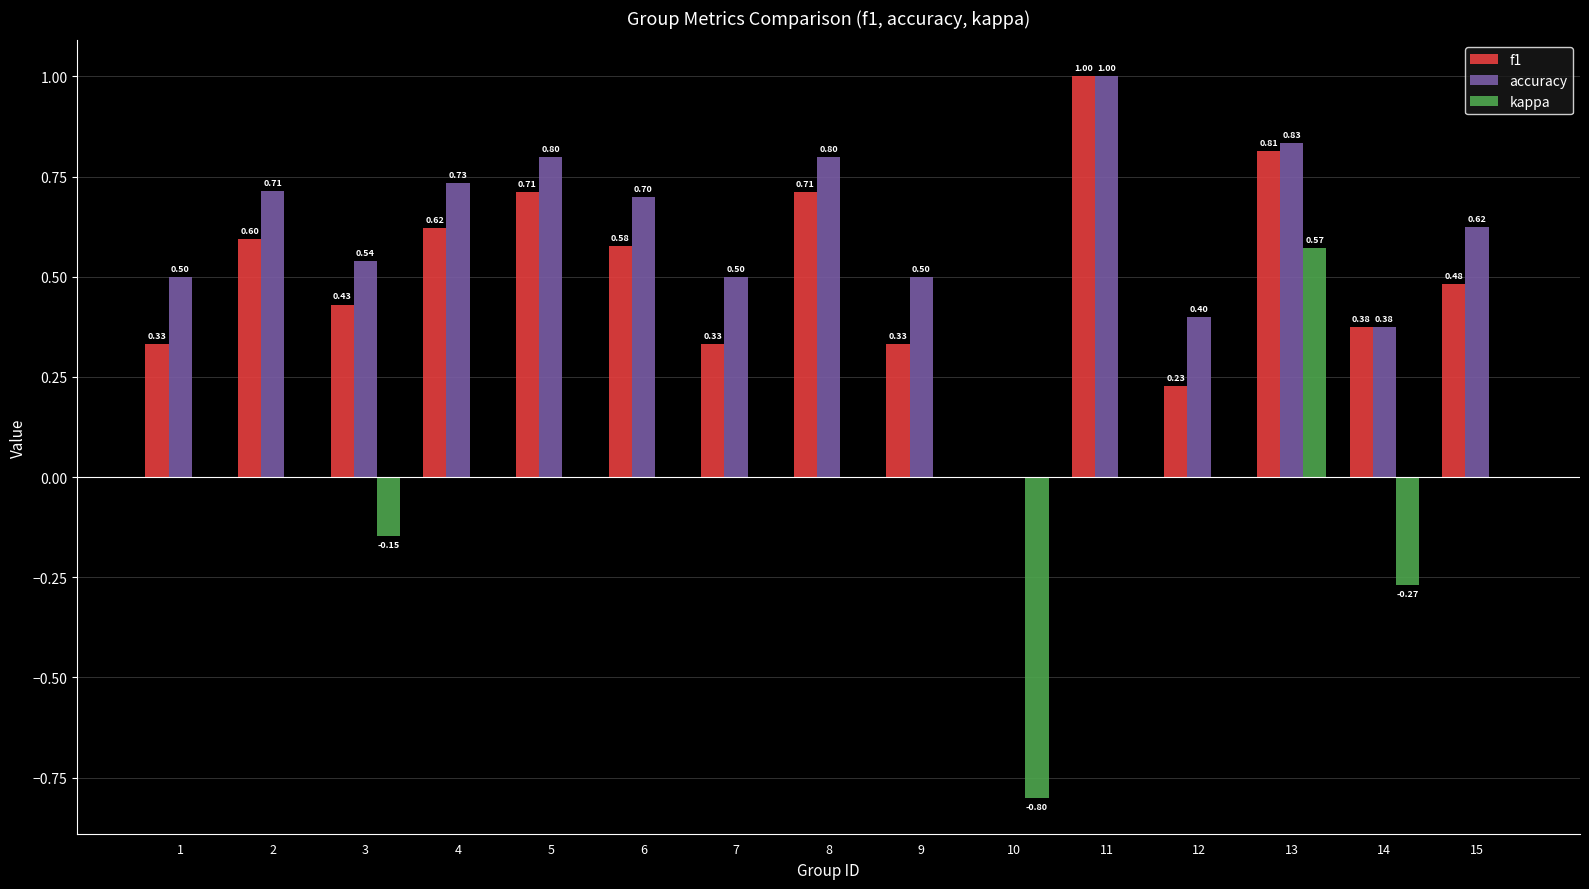

At which label is f1 closest to 0?

10